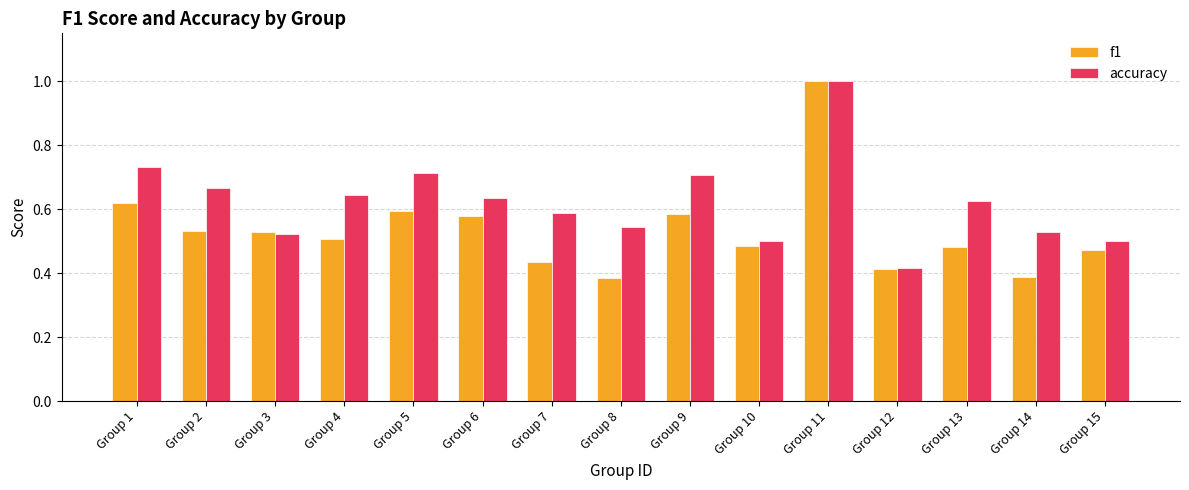

What are all the series names shown in the legend?

f1, accuracy